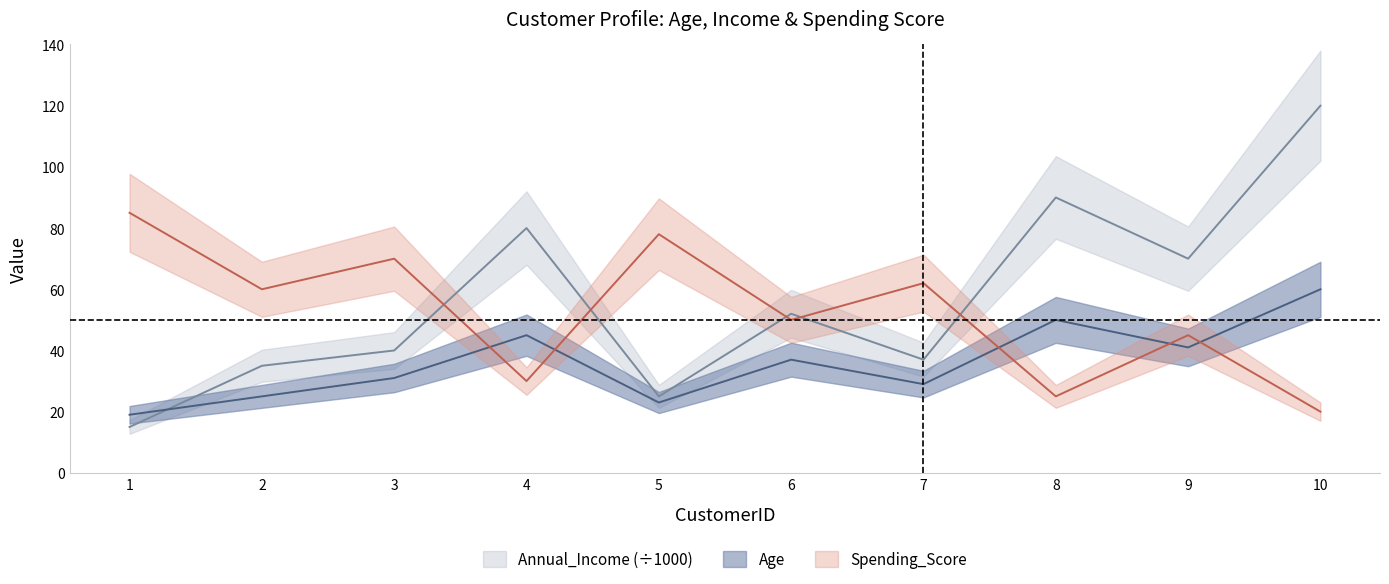

How many values in the Age series are below 37?

5